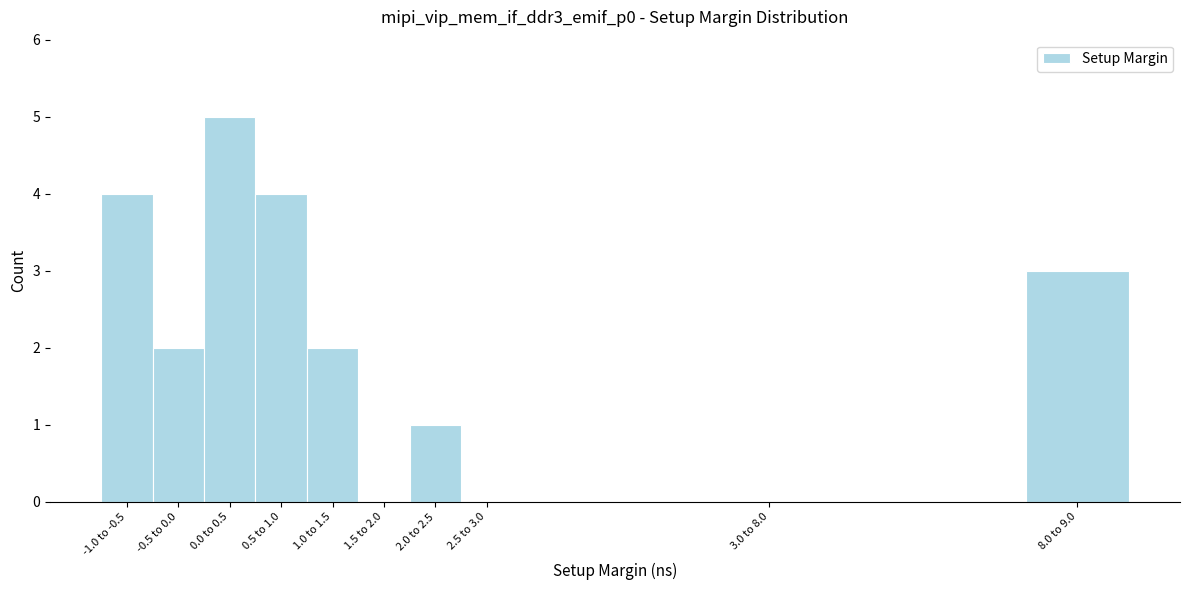

Reading left to right, extract all data points from this chart.

-1.0 to -0.5=4	-0.5 to 0.0=2	0.0 to 0.5=5	0.5 to 1.0=4	1.0 to 1.5=2	1.5 to 2.0=0	2.0 to 2.5=1	2.5 to 3.0=0	3.0 to 8.0=0	8.0 to 9.0=3